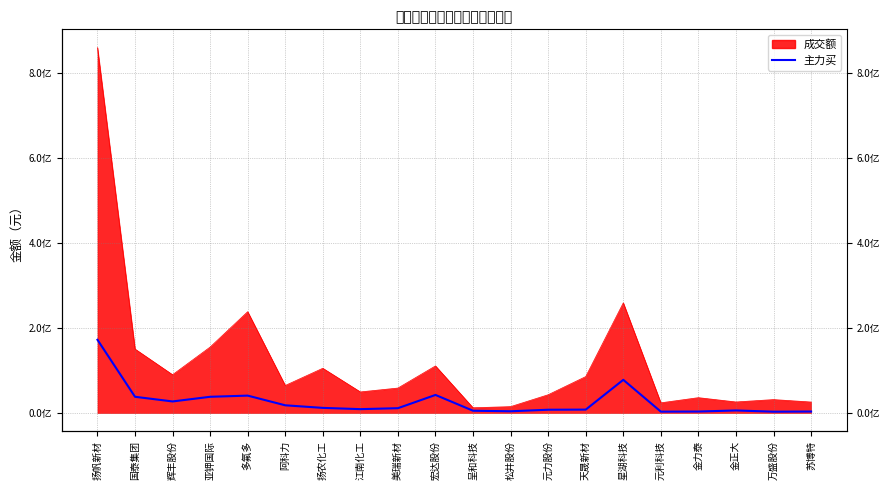

What is the label of the 4th point from the right?

金力泰